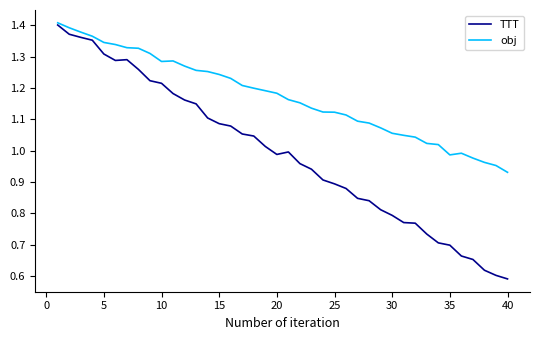

Rank the series by their average value, from highest to lowest.

obj, TTT